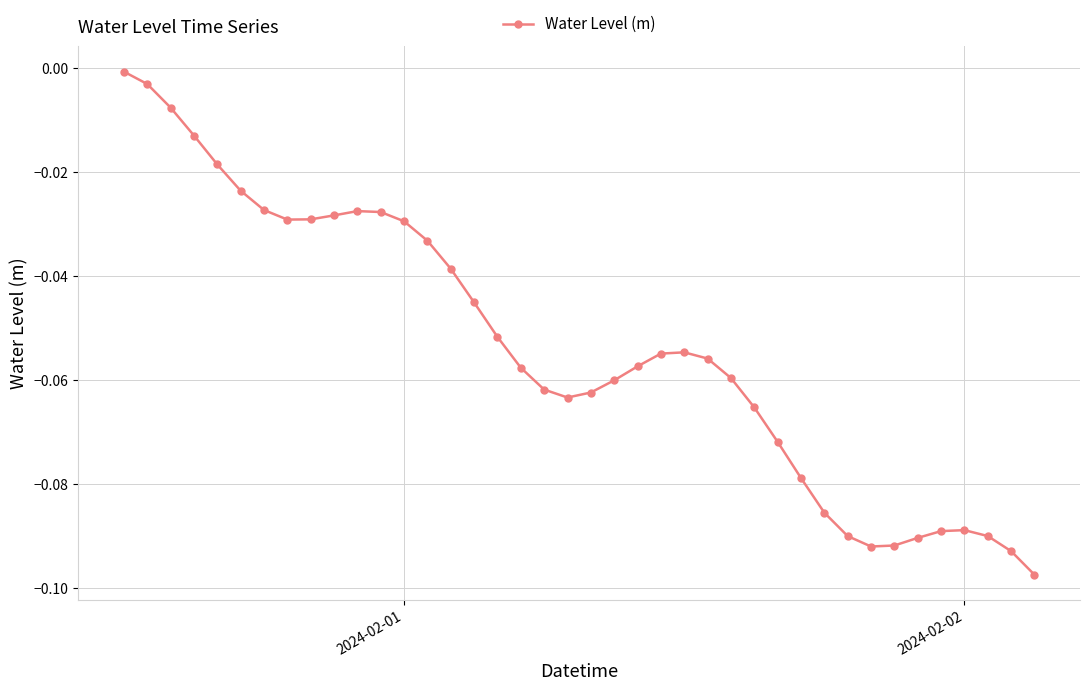

What is the sum of all values?

-2.1